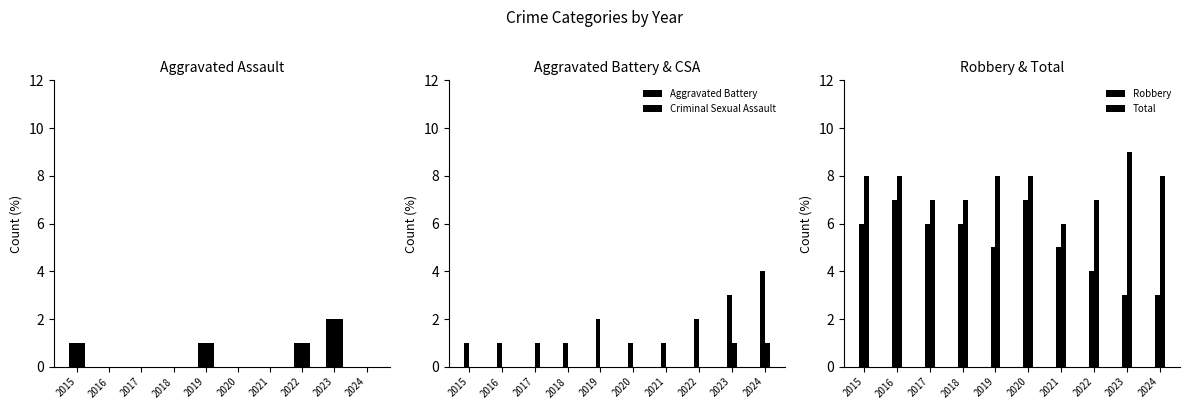

How many values in the Aggravated Assault series exceed 0?

4